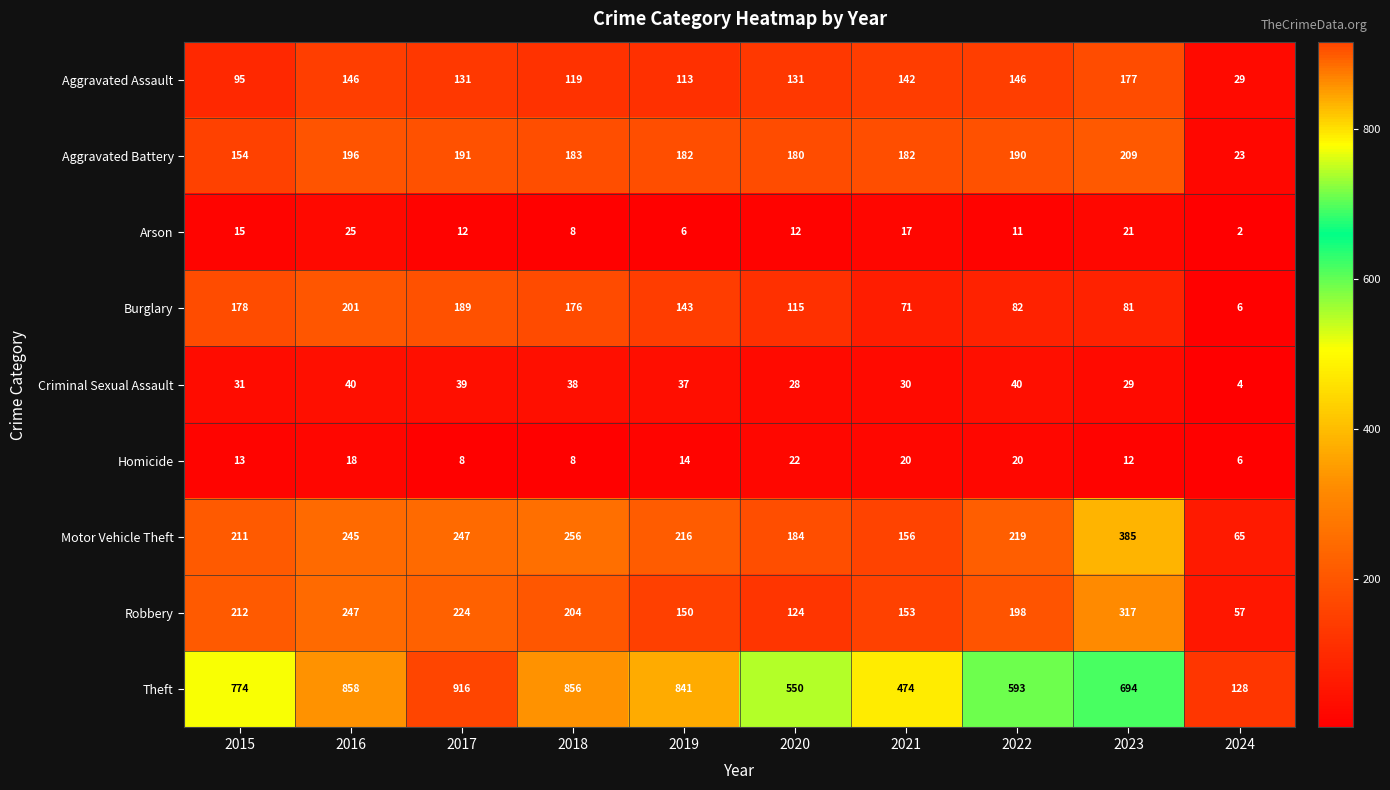

Which series has the widest spread of values?

Theft